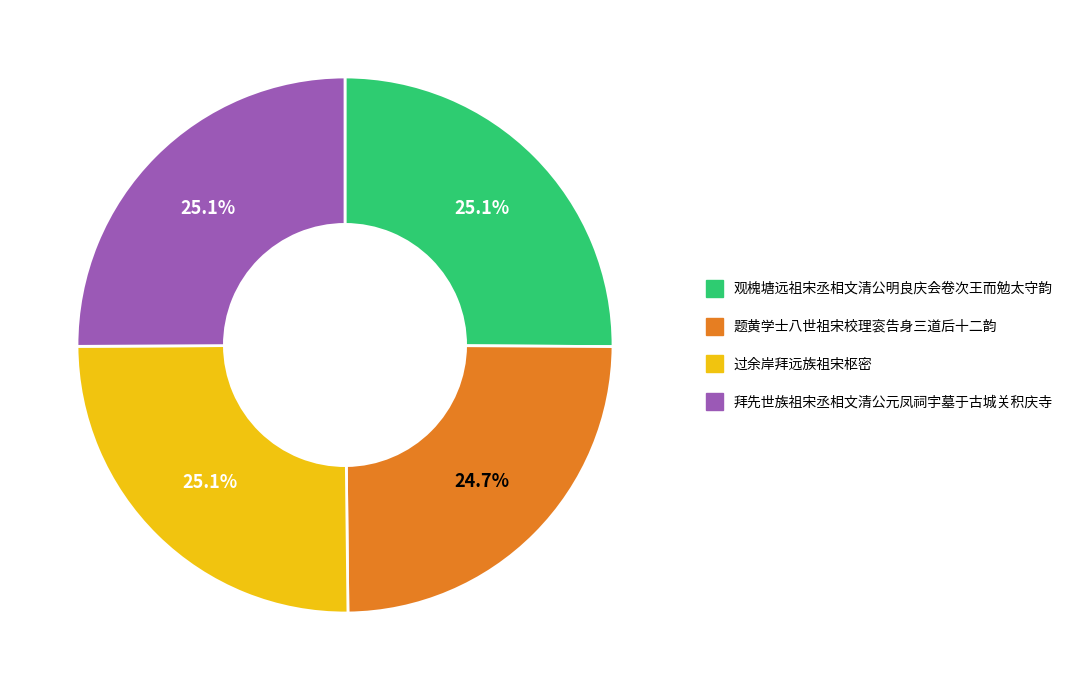

What is the ratio of the value at 观槐塘远祖宋丞相文清公明良庆会卷次王而勉太守韵 to the value at 题黄学士八世祖宋校理衮告身三道后十二韵?

1.0